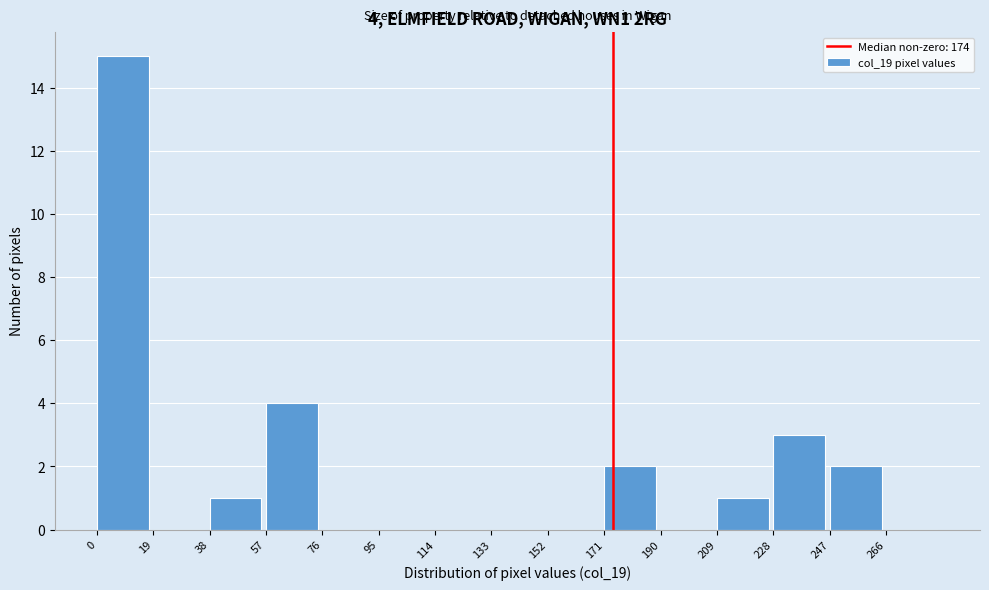

Which range on the x-axis has the tallest bar?

0 to 19